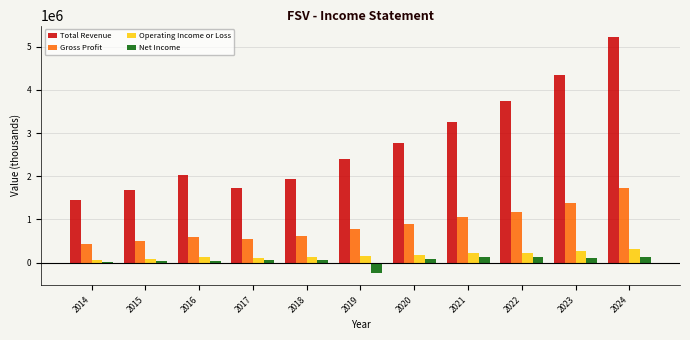

Which series has the largest total across all categories?

Total Revenue